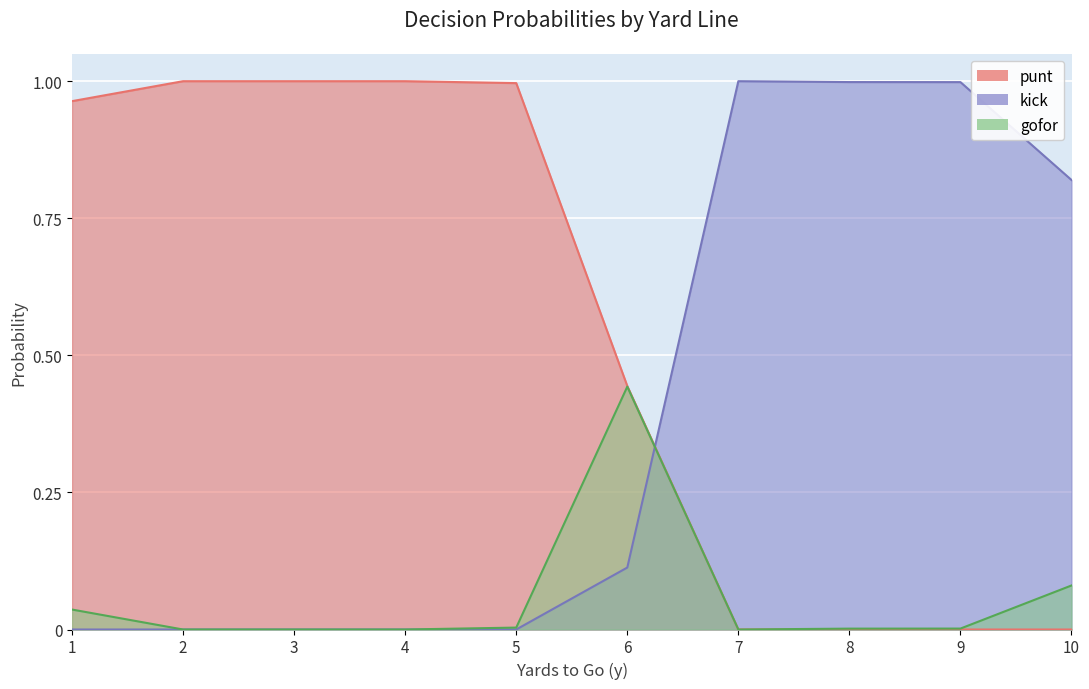

Where is the first local minimum for gofor?

7